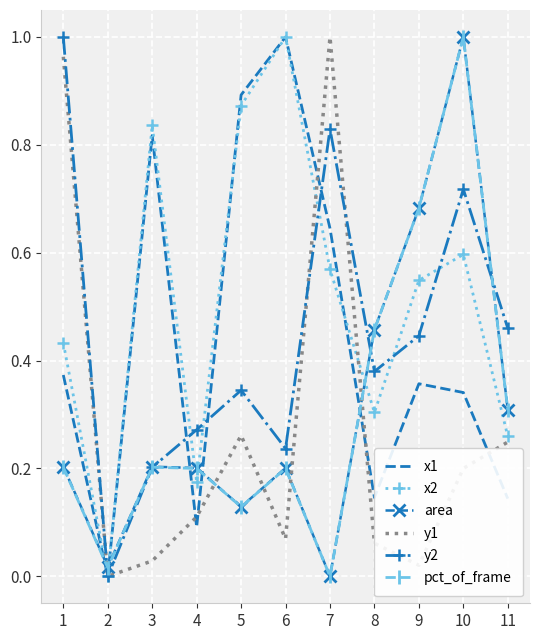

At which label does x2 reach its minimum?

2